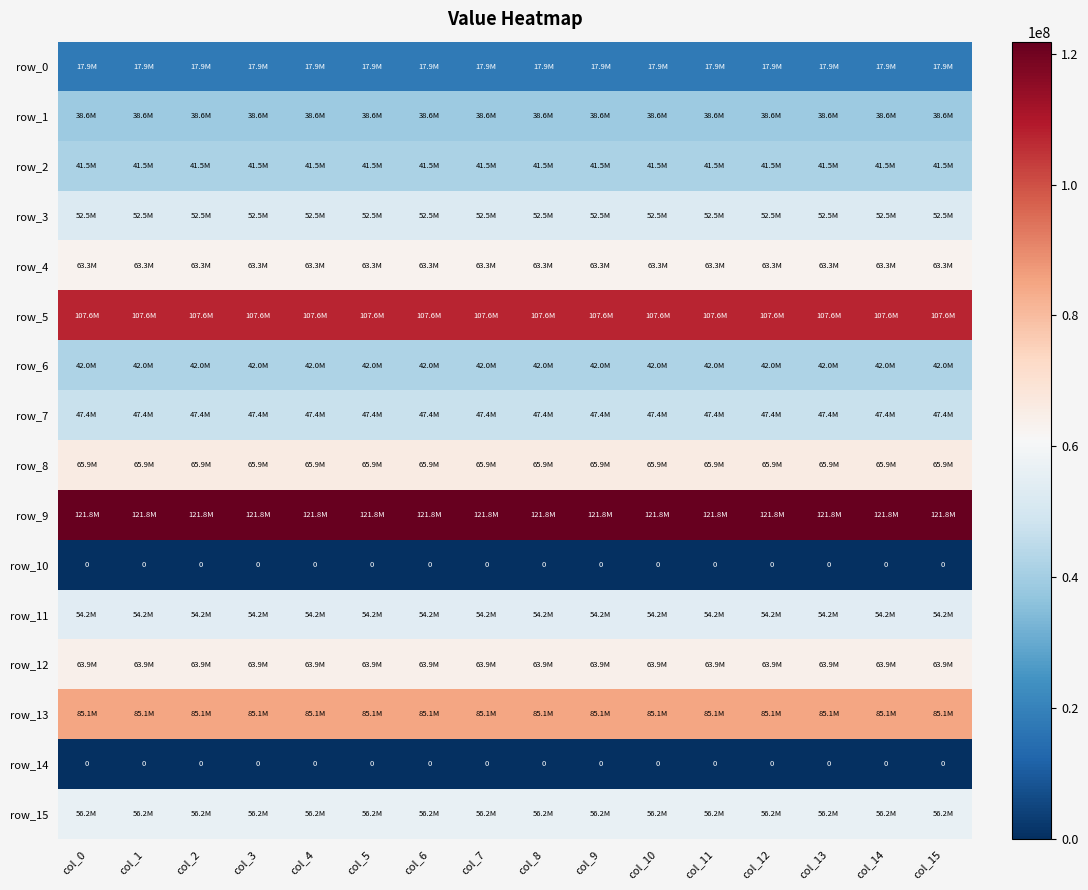

What is the sum of the row_8 values at col_10 and col_6?

131776800.7